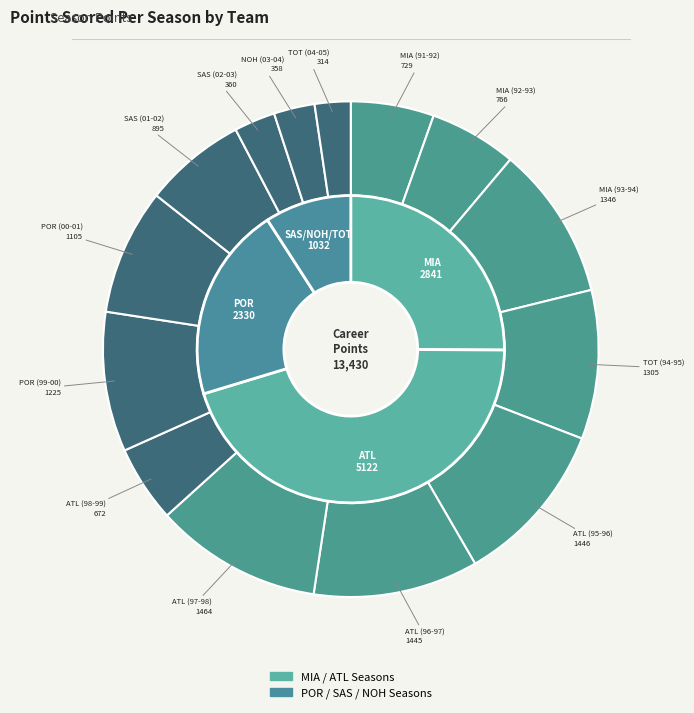

Which slice is the smallest?

TOT (04-05)